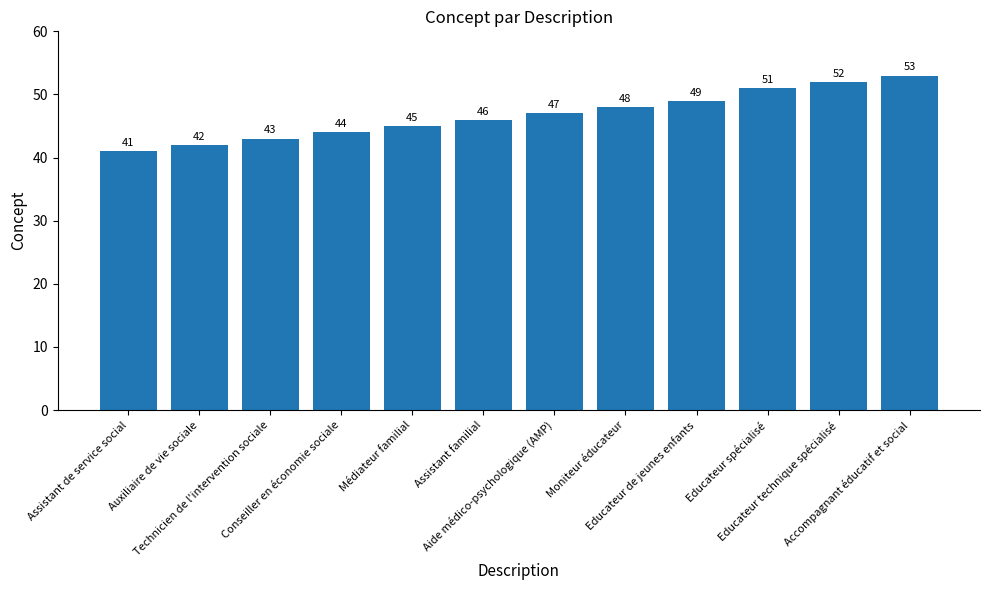

What is the difference between the second highest and second lowest values?

10